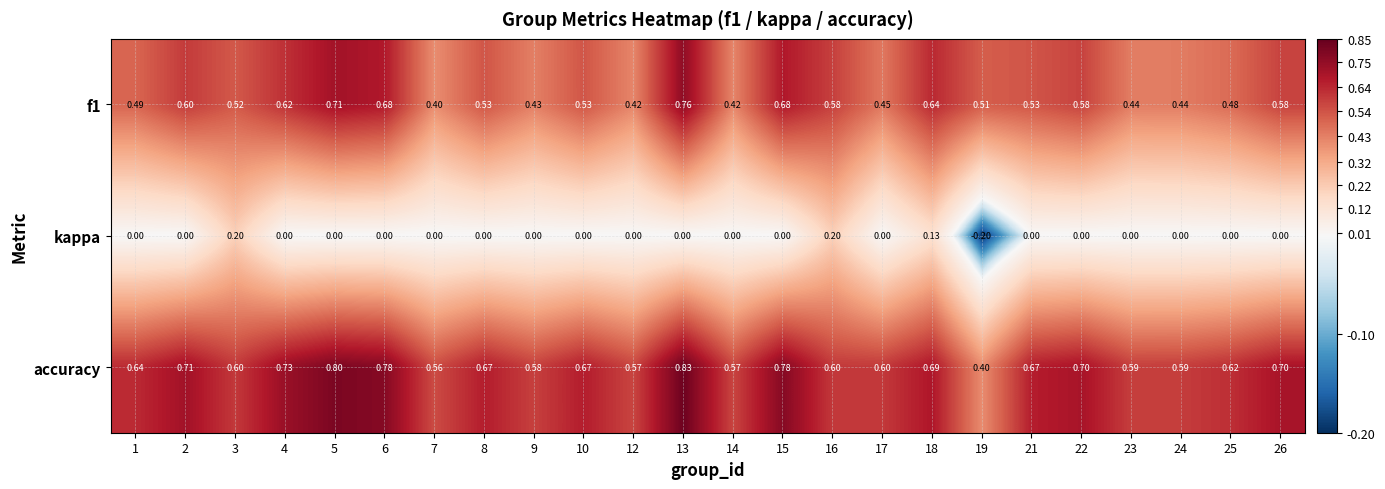

Which series has the largest range (max minus min)?

accuracy